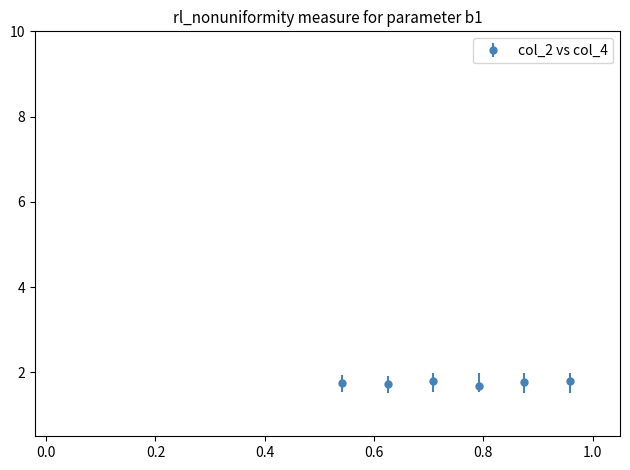

Count the values in the range 1 to 2.

6